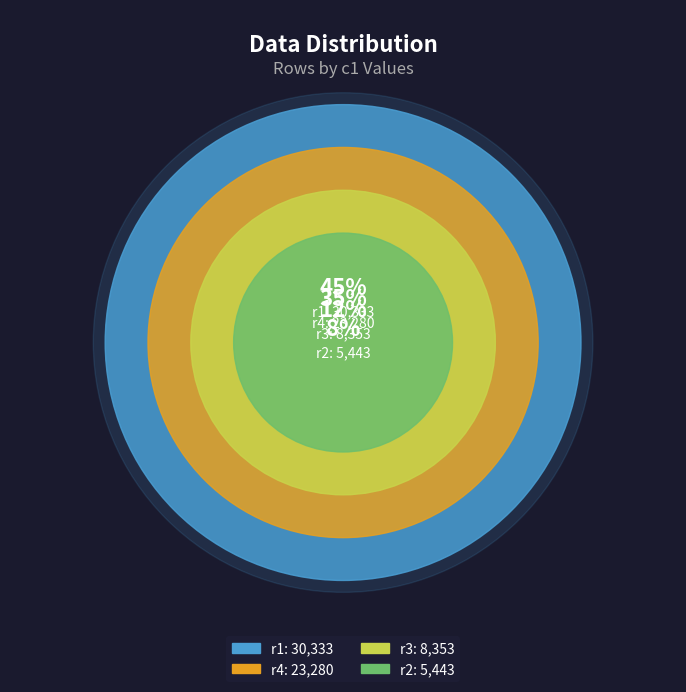

Rank the categories by value from highest to lowest.

r1, r4, r3, r2